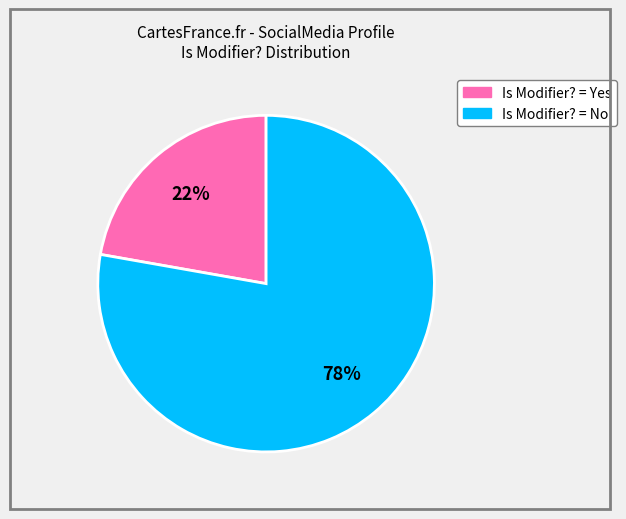

To the nearest percent, what is the difference between the largest and smallest slice percentages?

56%